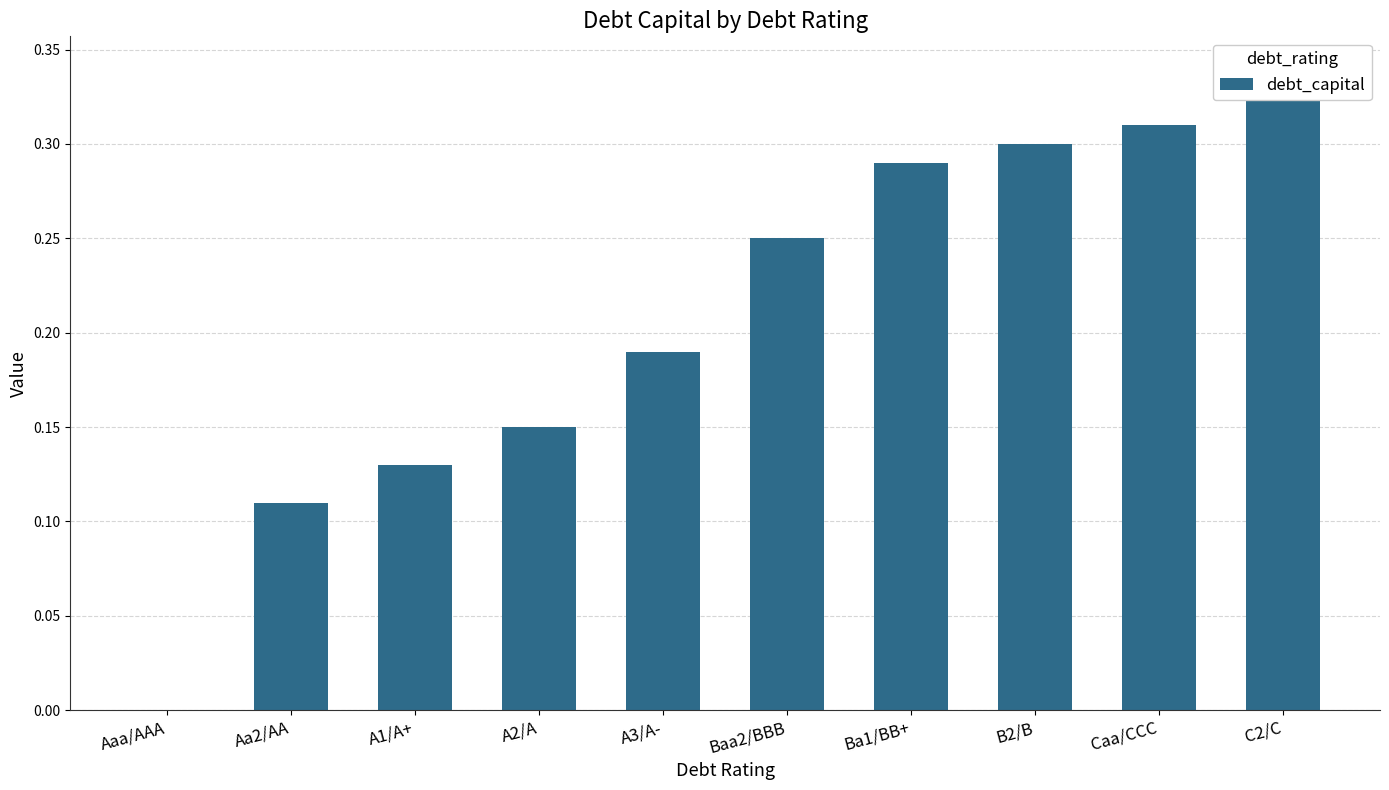

How many bars are there in total?

10